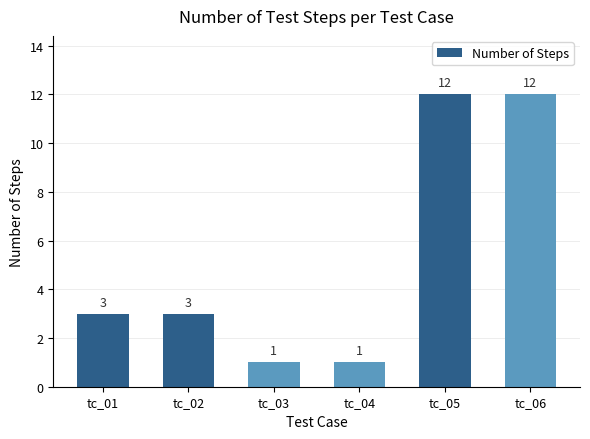

How many values are between 1 and 12?

6